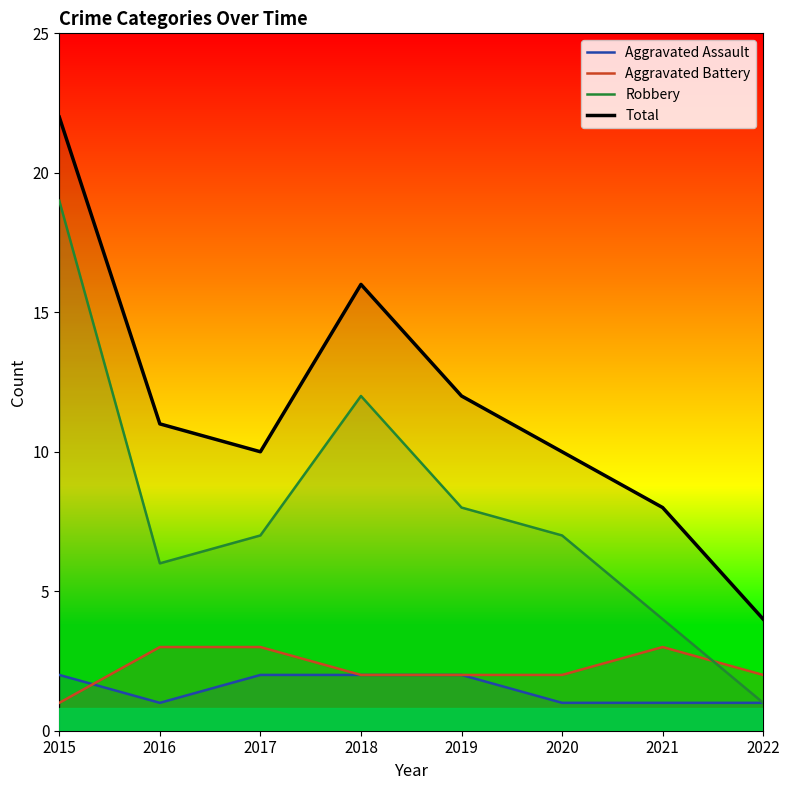

Which series changed the most between 2017 and 2022?

Robbery